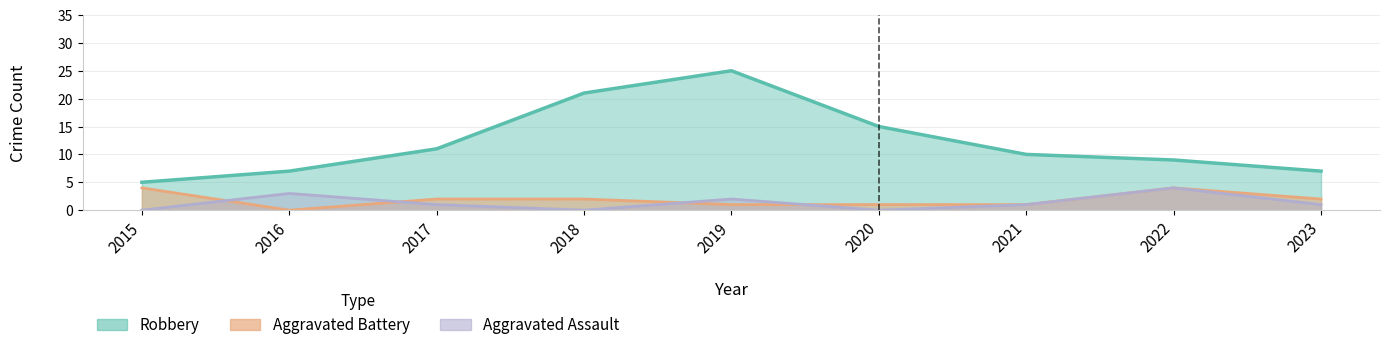

Which has a higher value, 2023 or 2016?

2023